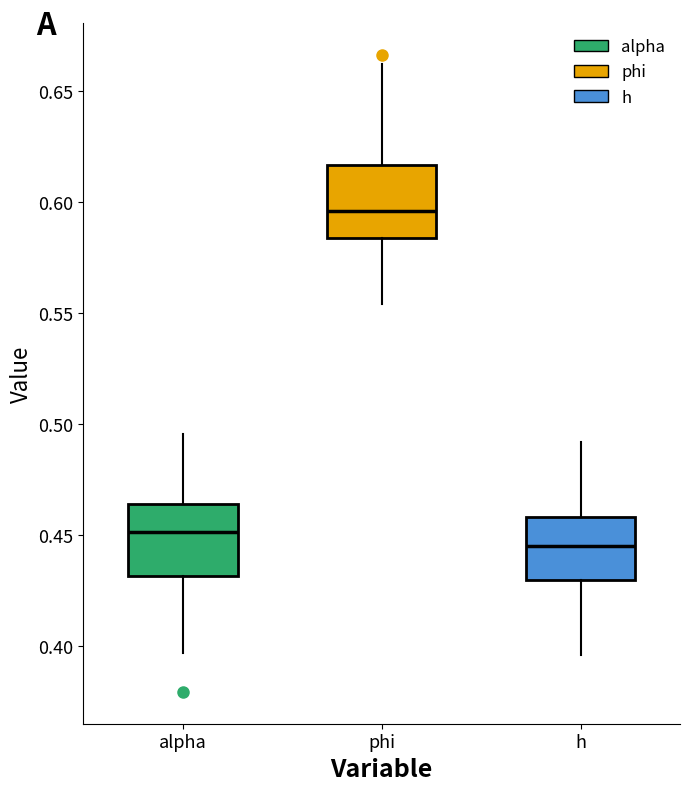

Reading left to right, transcribe this box plot: for each box, give where its median line is, the range the box spans, and where its two whiskers end, as read against the y-axis. The values are not printed on the chart, so give them approximately, as read against the axis.

alpha: median 0.450, box 0.430 to 0.465, whiskers 0.395 to 0.495
phi: median 0.595, box 0.585 to 0.615, whiskers 0.555 to 0.660
h: median 0.445, box 0.430 to 0.460, whiskers 0.395 to 0.490